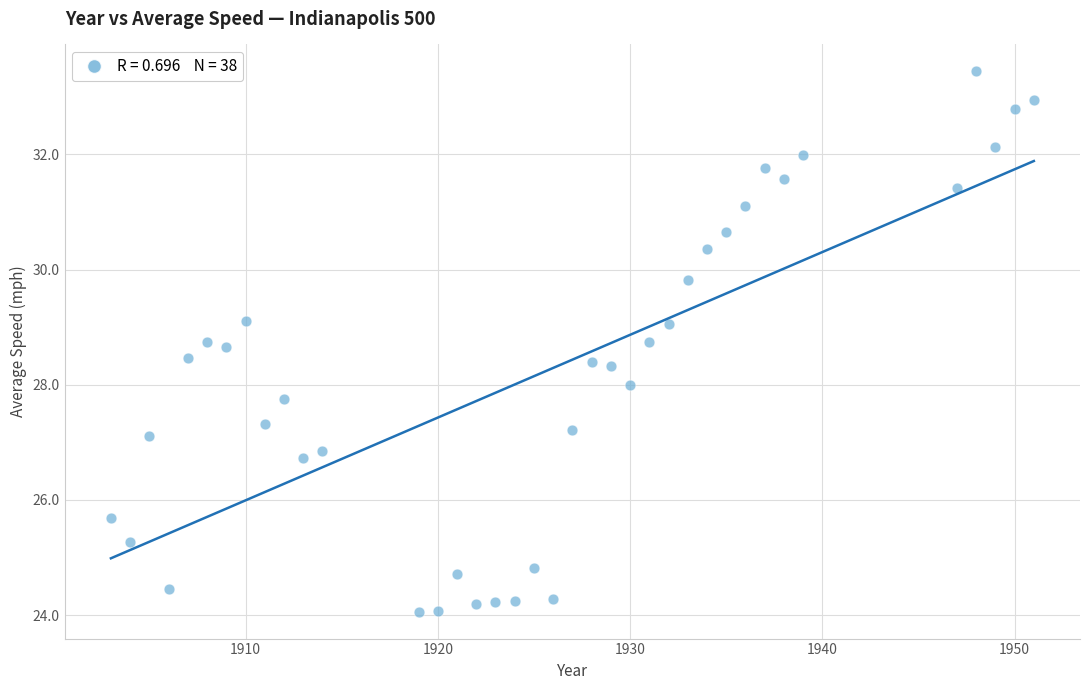

What is the range of Y values (max minus min)?

9.4